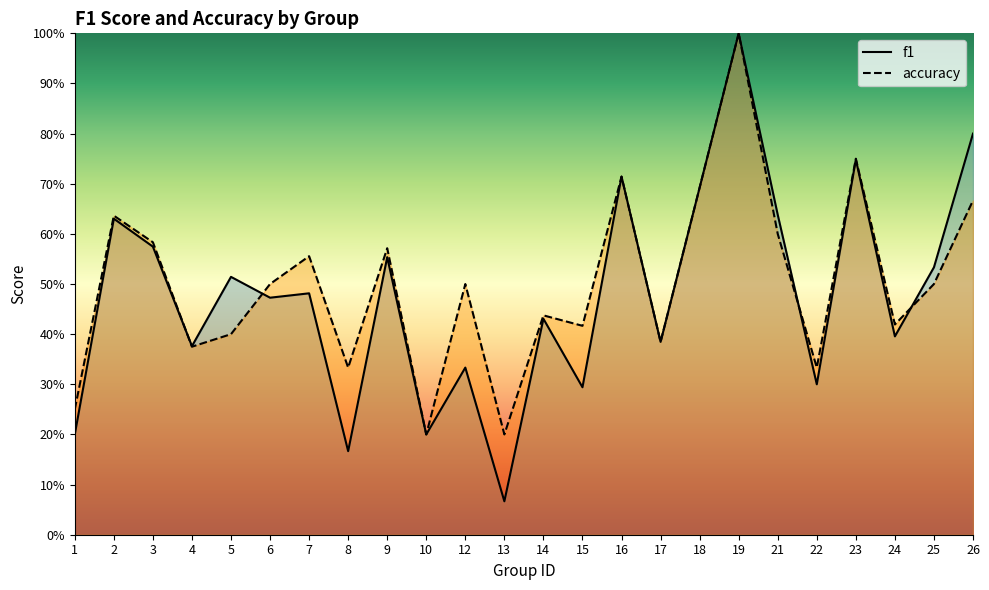

At which category does f1 reach its first local valley?

4